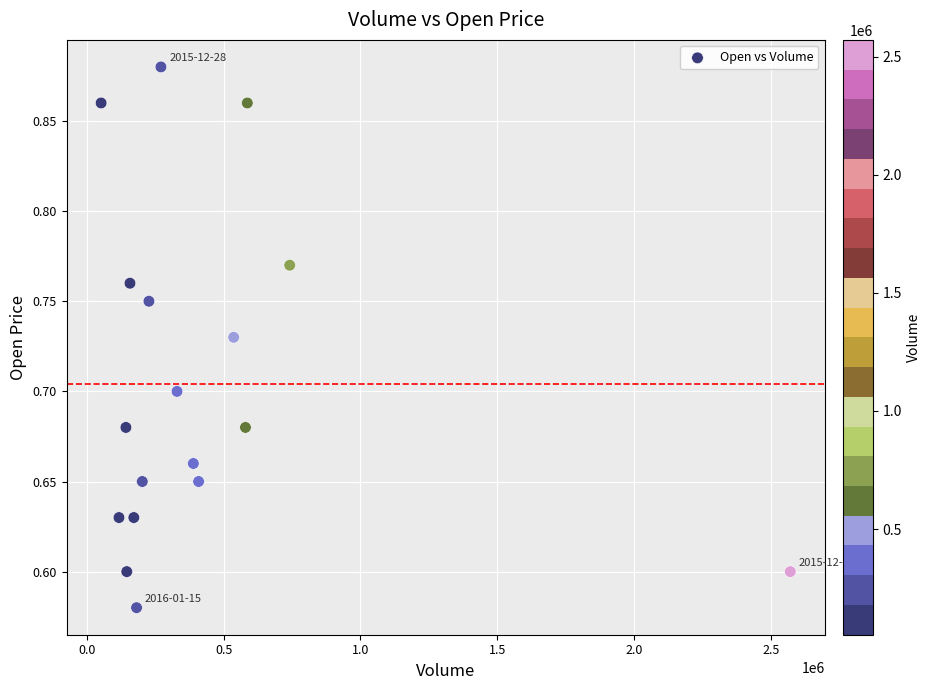

What is the range of Y values (max minus min)?

0.3